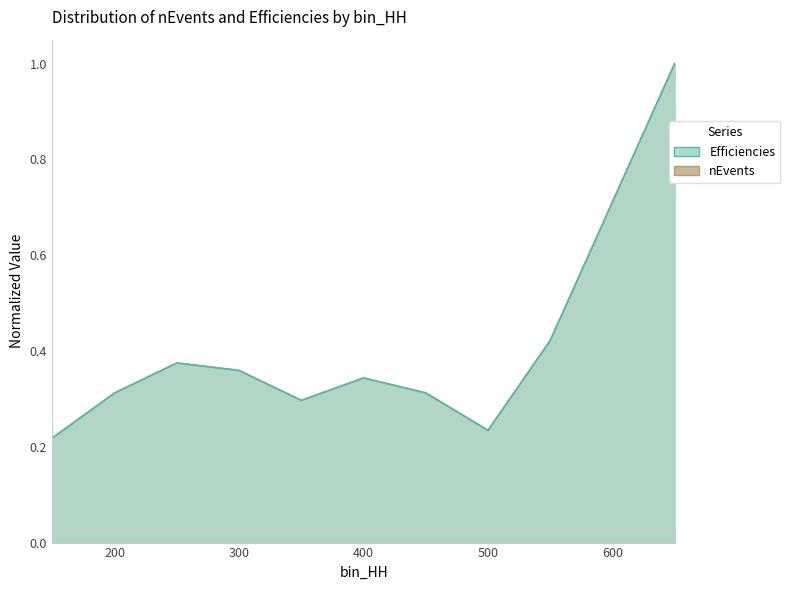

What value does the nEvents series have at 550?

0.4